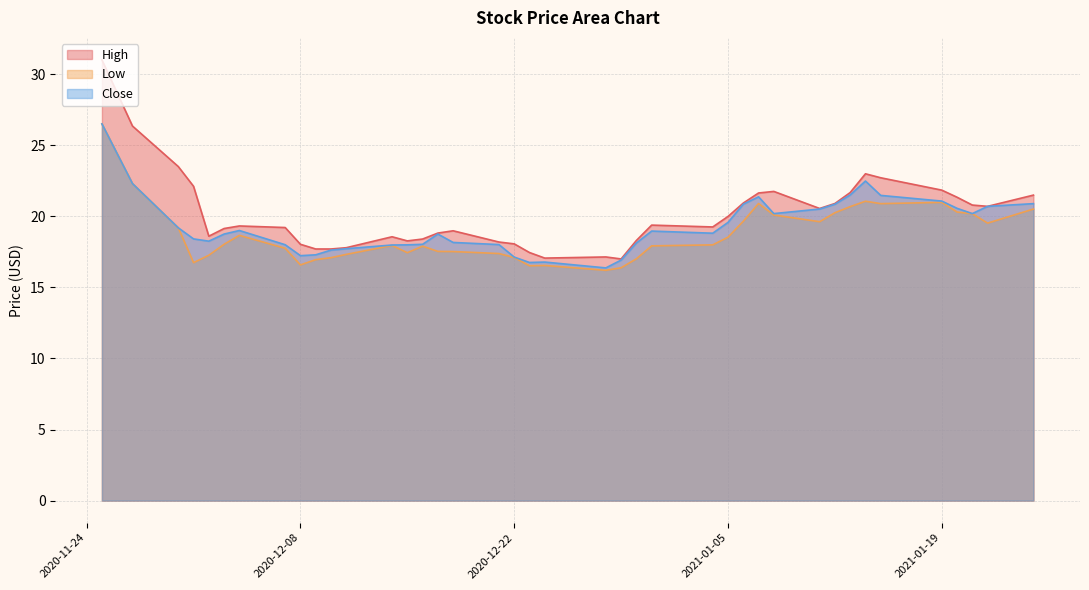

Which category has the lowest value across all series?

2020-12-28